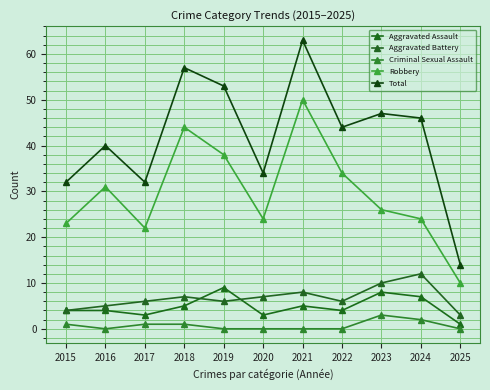

How many interior local valleys does the Aggravated Battery series have?

2